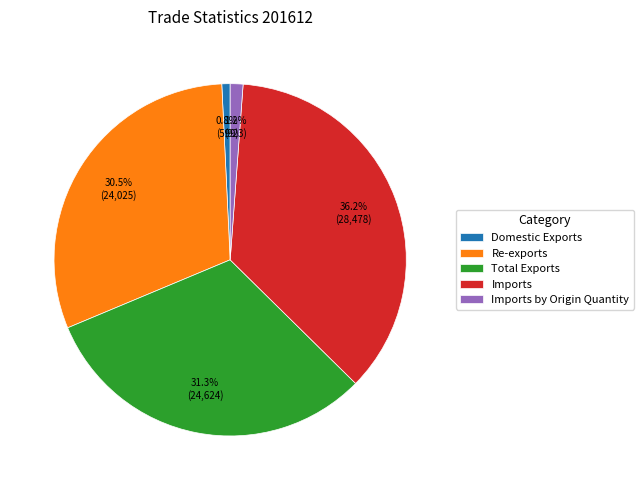

Which category has the biggest portion of the pie?

Imports